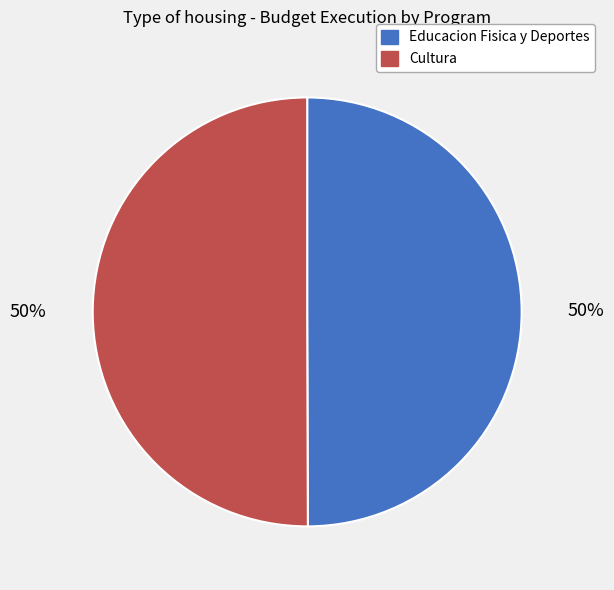

To the nearest percent, what is the average slice percentage?

50%